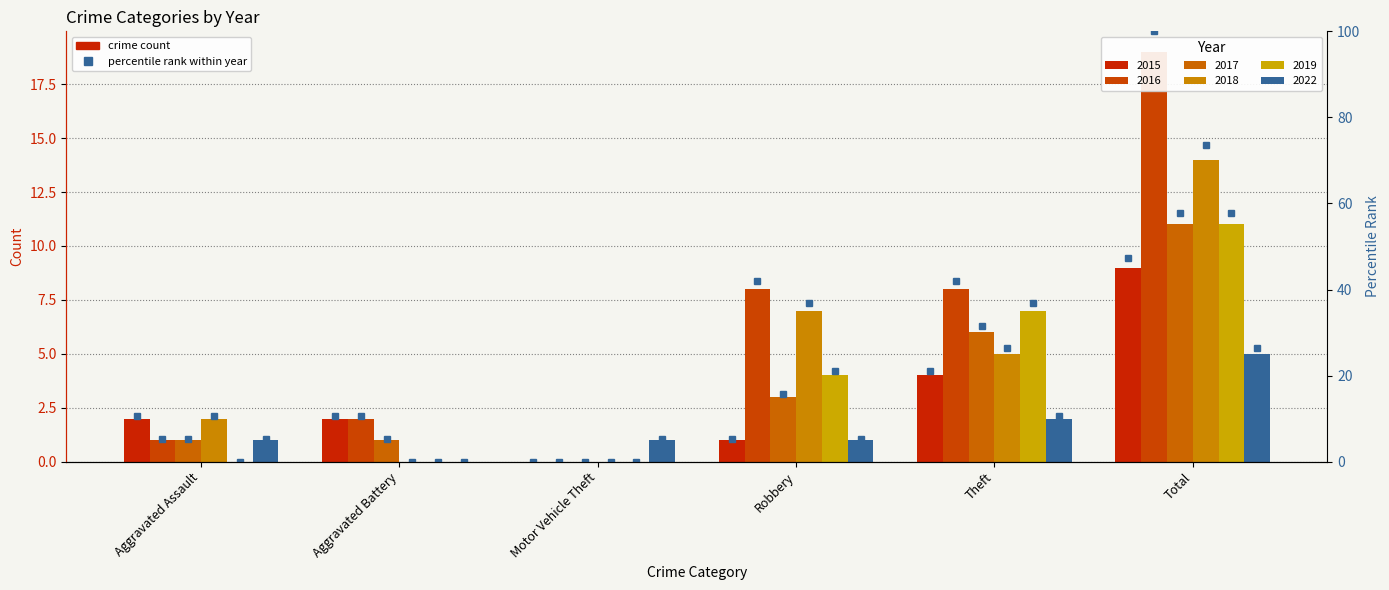

At how many categories does at least one series exceed 3?

6